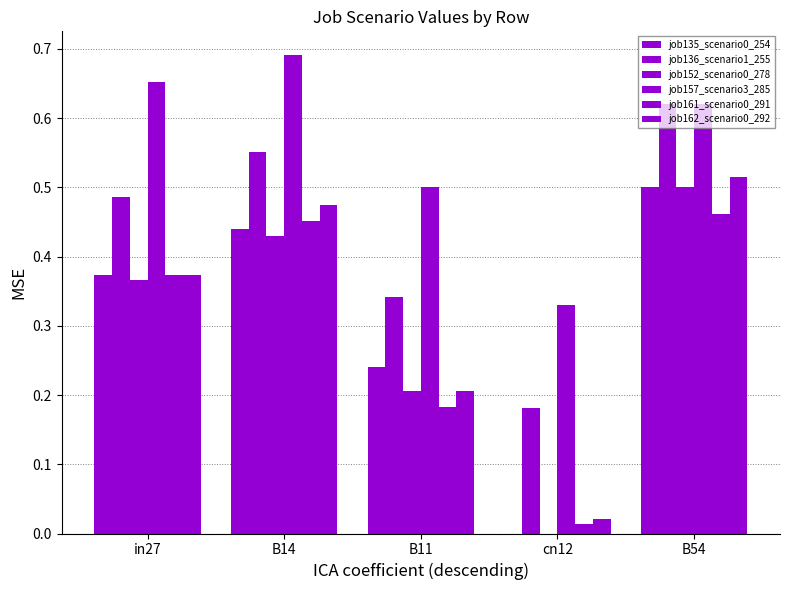

The value of job135_scenario0_254 at cn12 is 0.0. True or false?

True